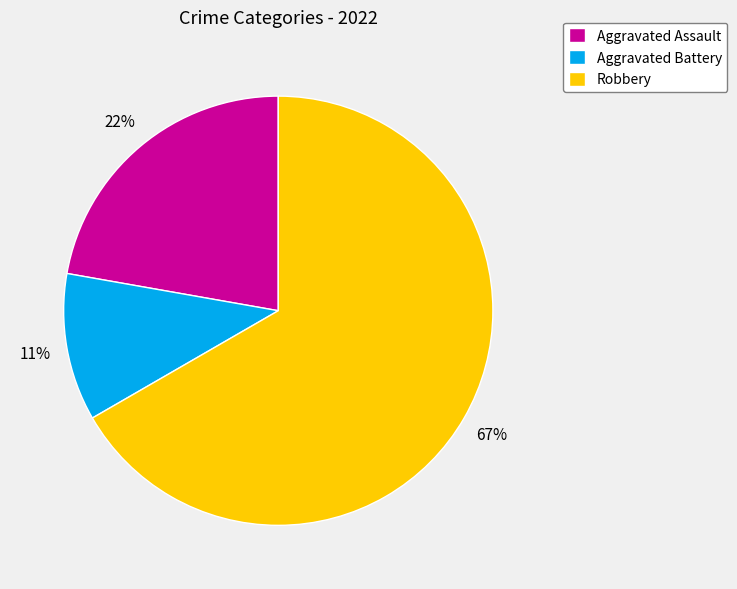

To the nearest percent, what is the difference between the largest and smallest slice percentages?

56%